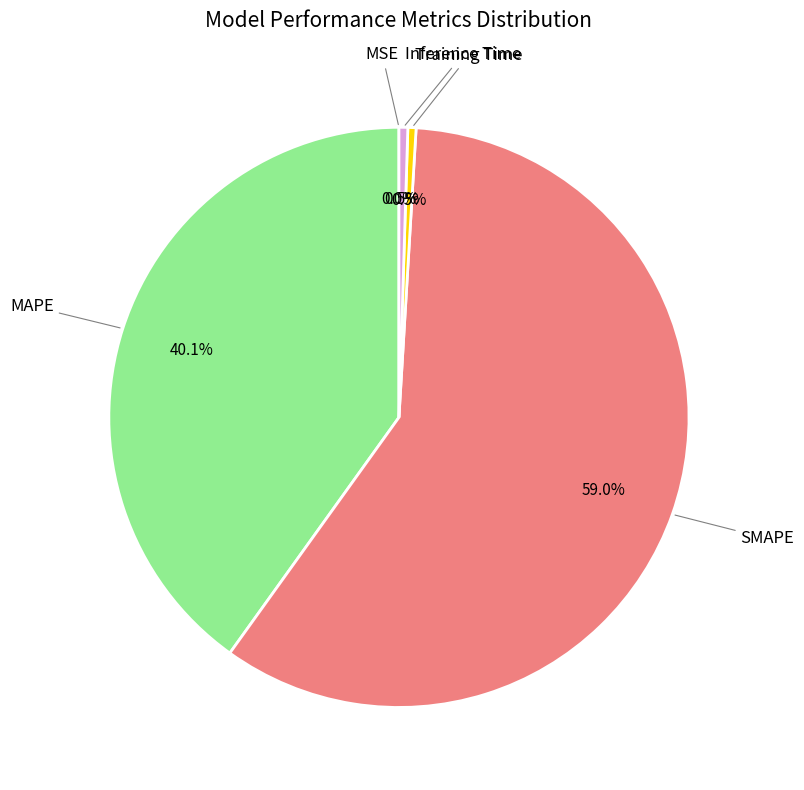

Is there any slice that represents more than half of the pie?

Yes